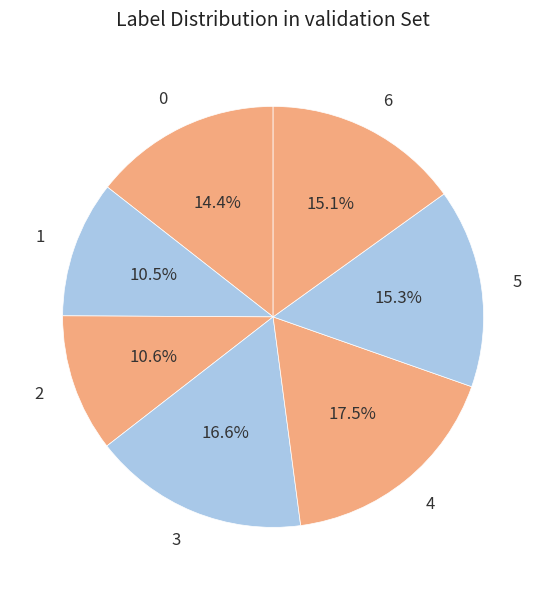

Combined, do 1 and 4 account for over 50%?

No